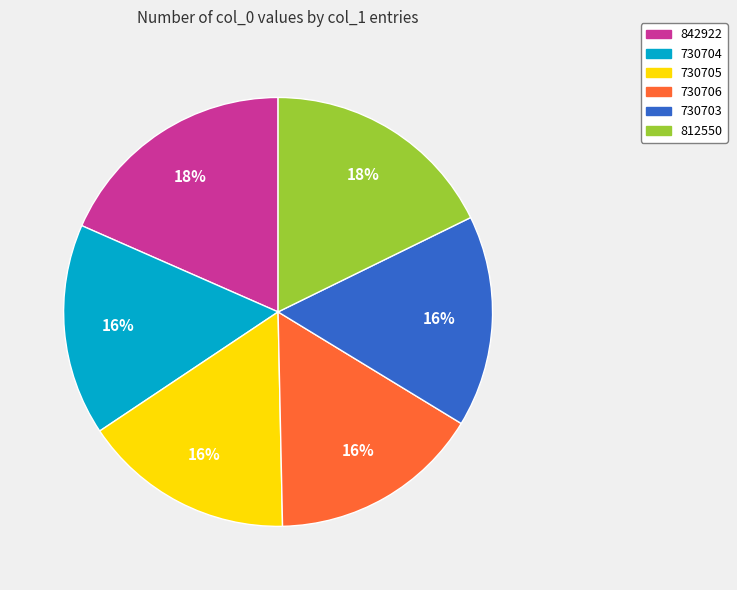

Does any single category account for the majority?

No